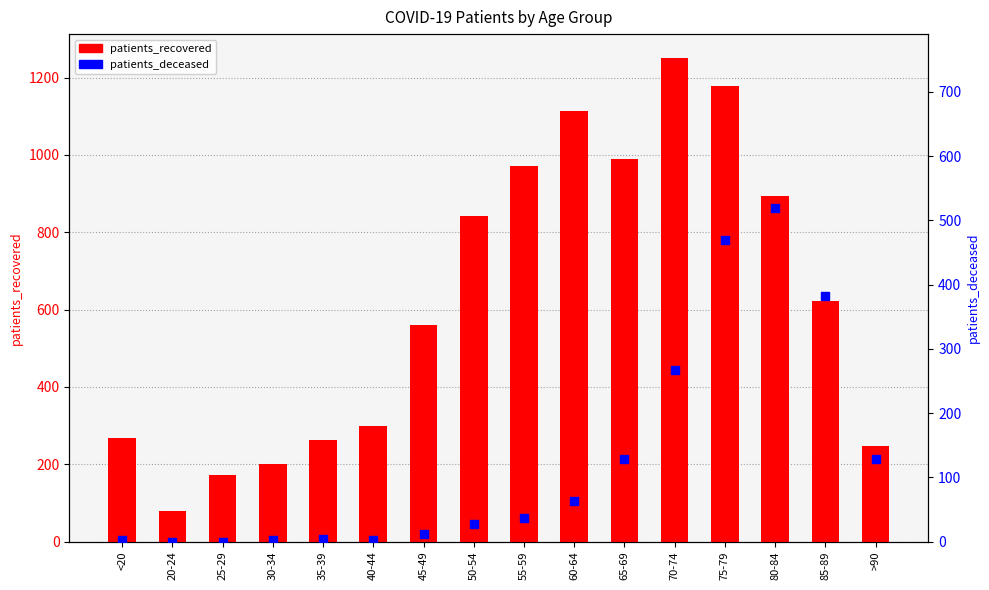

Which series reaches the maximum Y coordinate?

patients_recovered